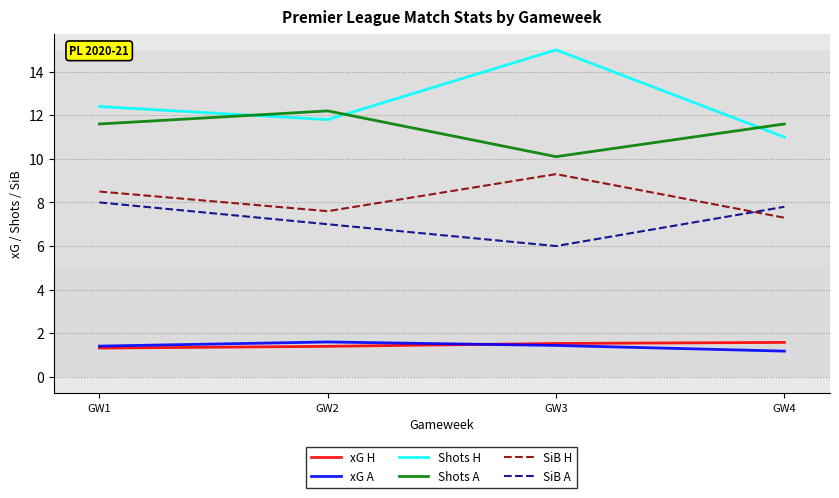

Which category has the lowest value across all series?

GW4